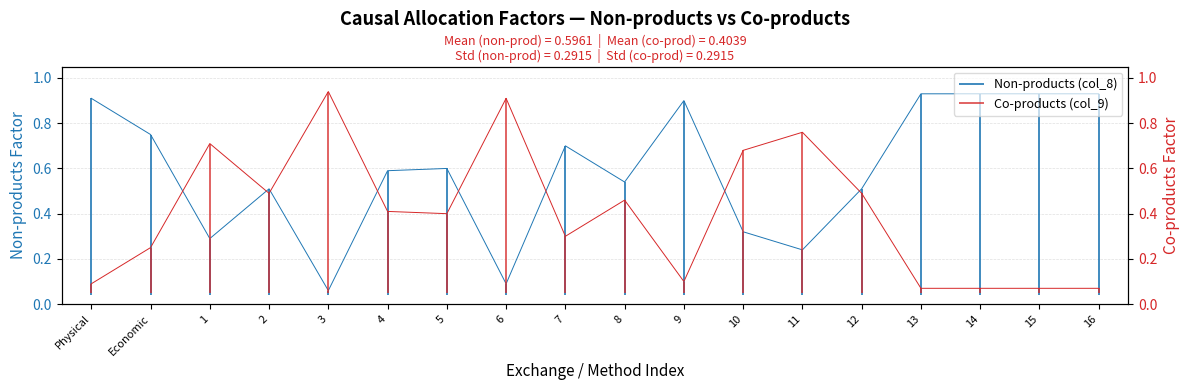

Between 3 and 5, which series saw the biggest shift?

Non-products (col_8)